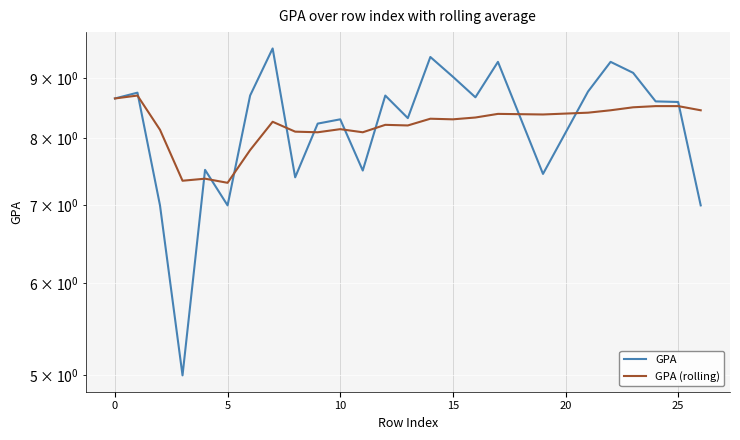

Is it true that GPA equals 12.5 at 16?

False